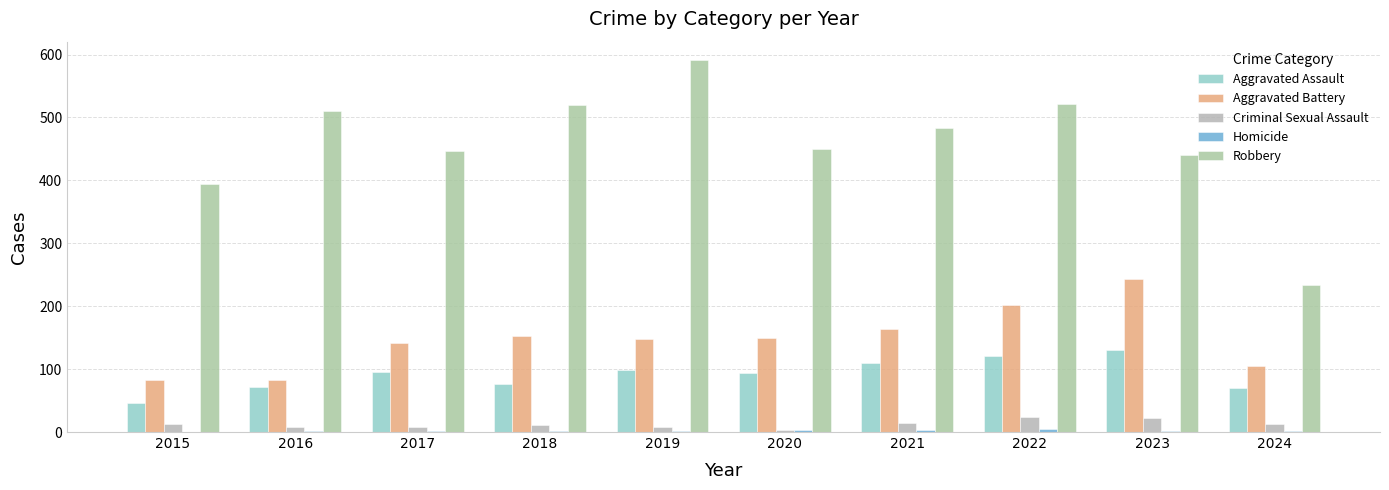

Is it true that Robbery equals 591 at 2019?

True